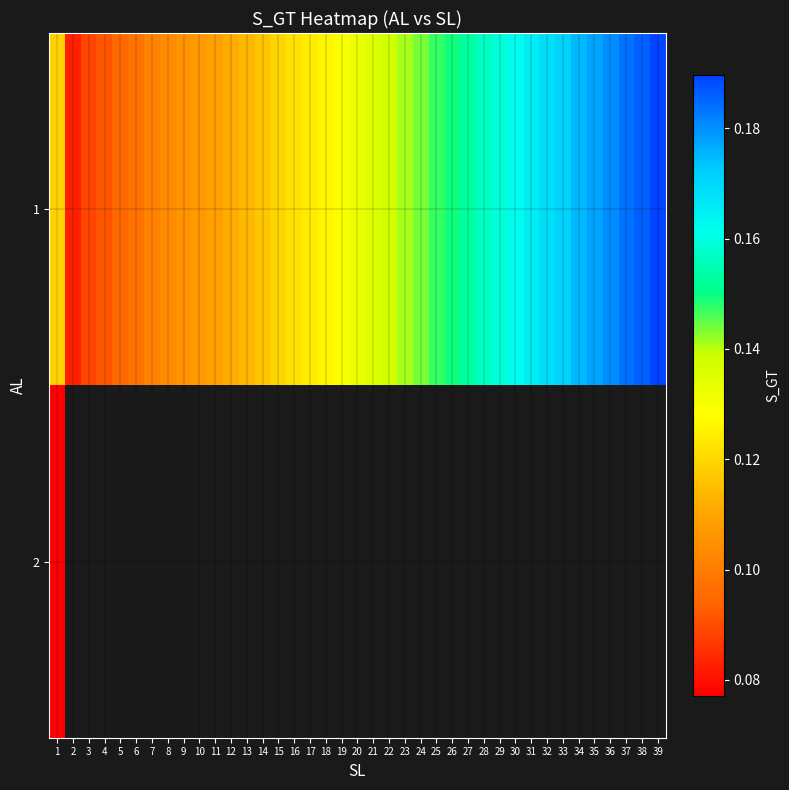

Which series has the widest spread of values?

1